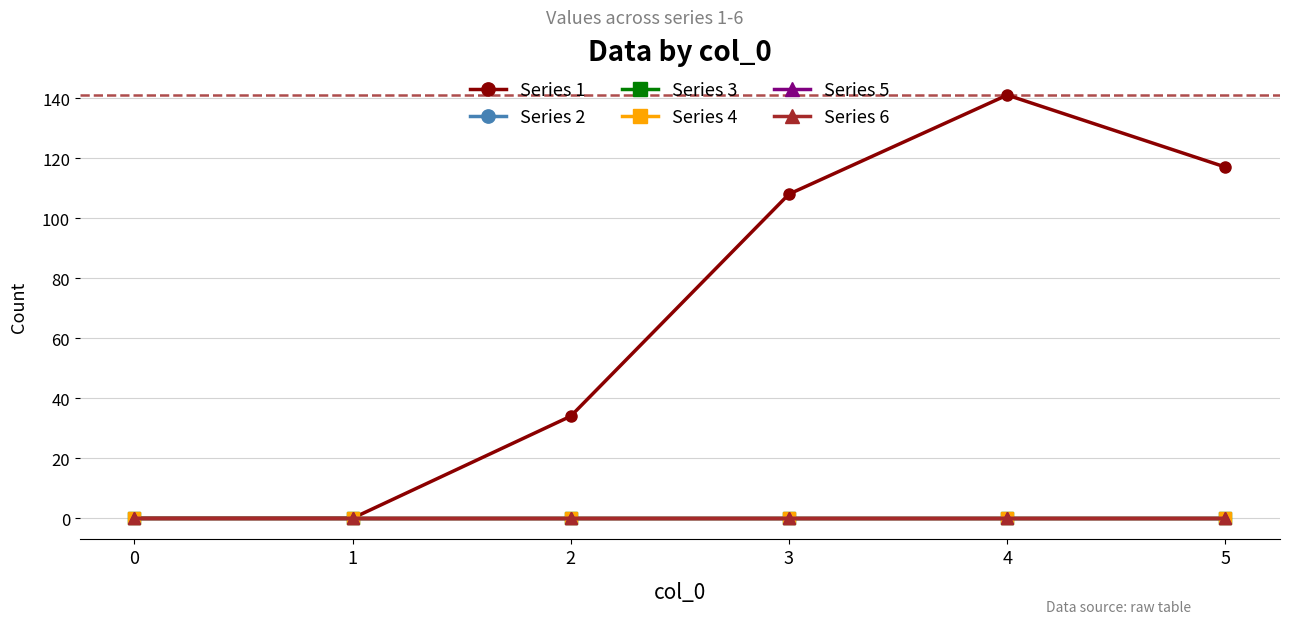

Rank the series by their maximum value, from lowest to highest.

Series 2, Series 3, Series 4, Series 5, Series 6, Series 1